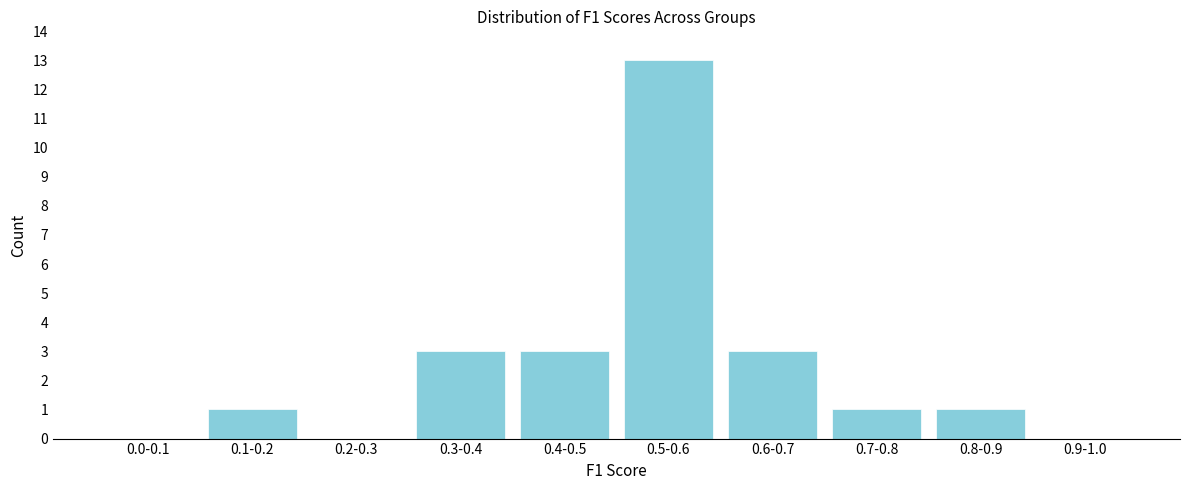

Reading left to right, transcribe all the data shown in this chart.

0.0-0.1=0	0.1-0.2=1	0.2-0.3=0	0.3-0.4=3	0.4-0.5=3	0.5-0.6=13	0.6-0.7=3	0.7-0.8=1	0.8-0.9=1	0.9-1.0=0